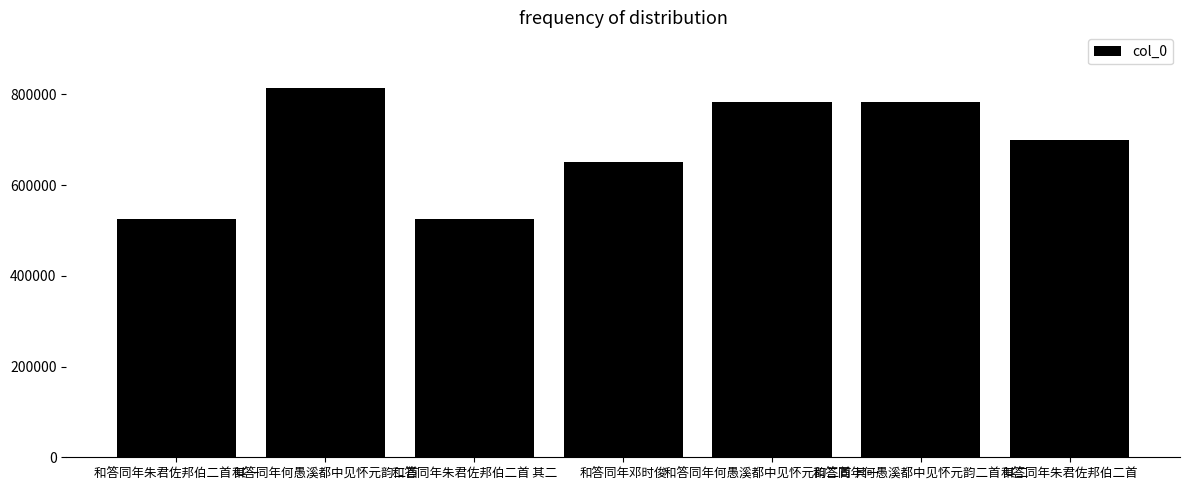

Between 和答同年何愚溪都中见怀元韵二首 其二 and 和答同年朱君佐邦伯二首, which is larger?

和答同年何愚溪都中见怀元韵二首 其二